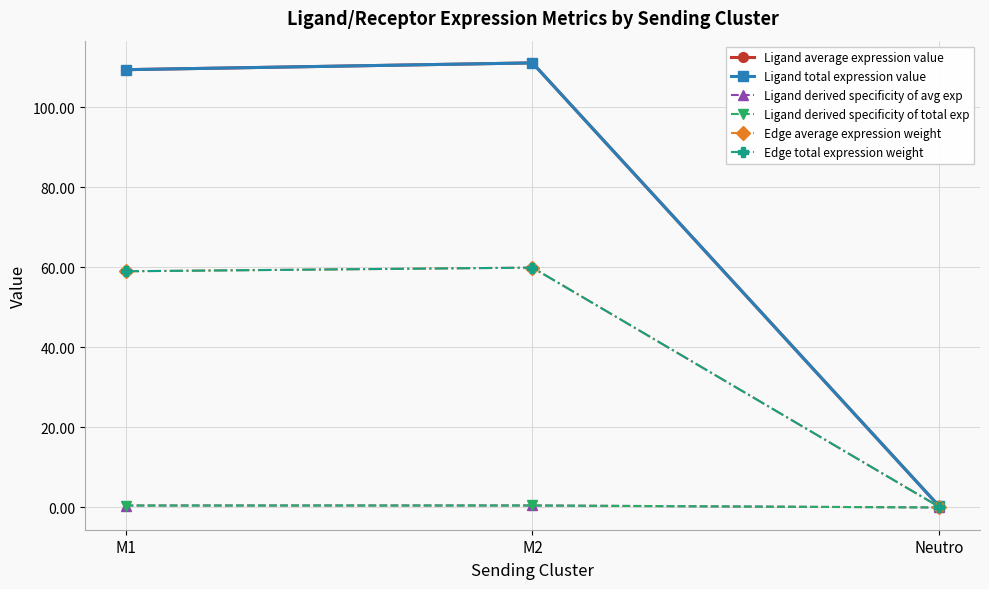

Which series has the largest total across all categories?

Ligand average expression value